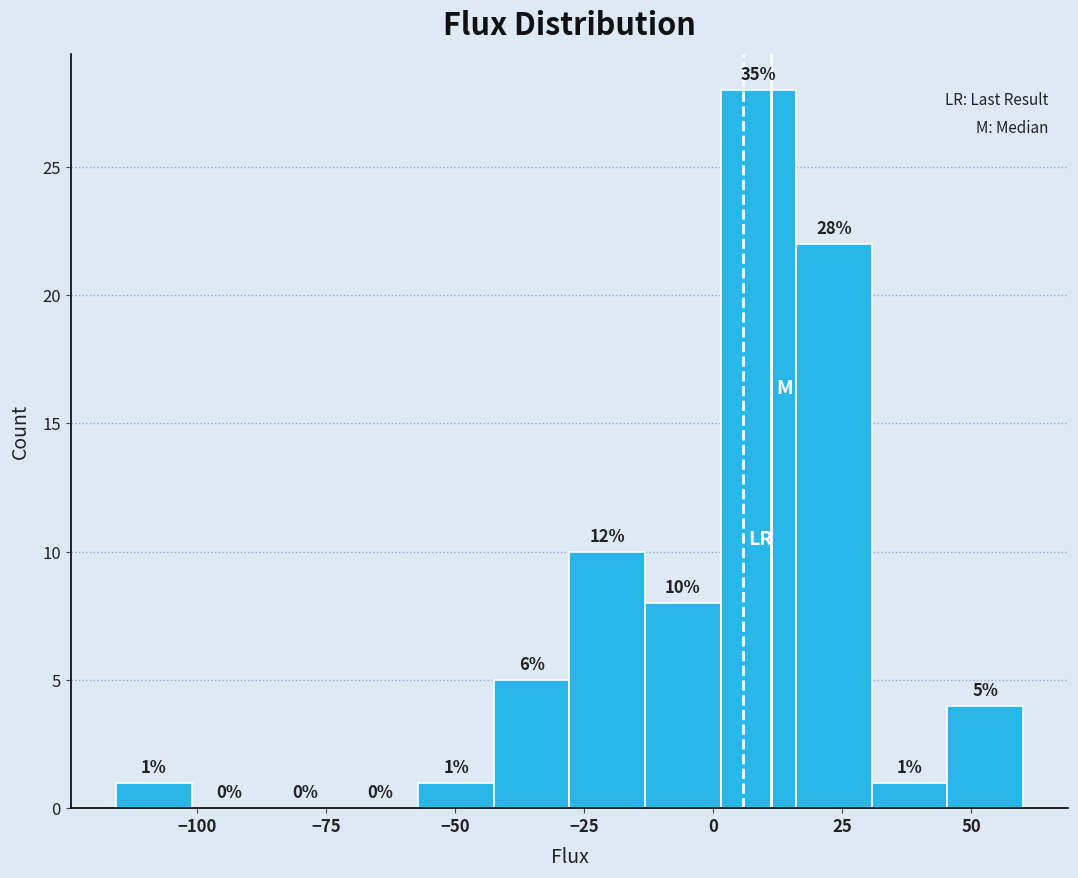

Around what value on the x-axis is the tallest bar? Give the approximate position of its centre, as read against the axis.

10